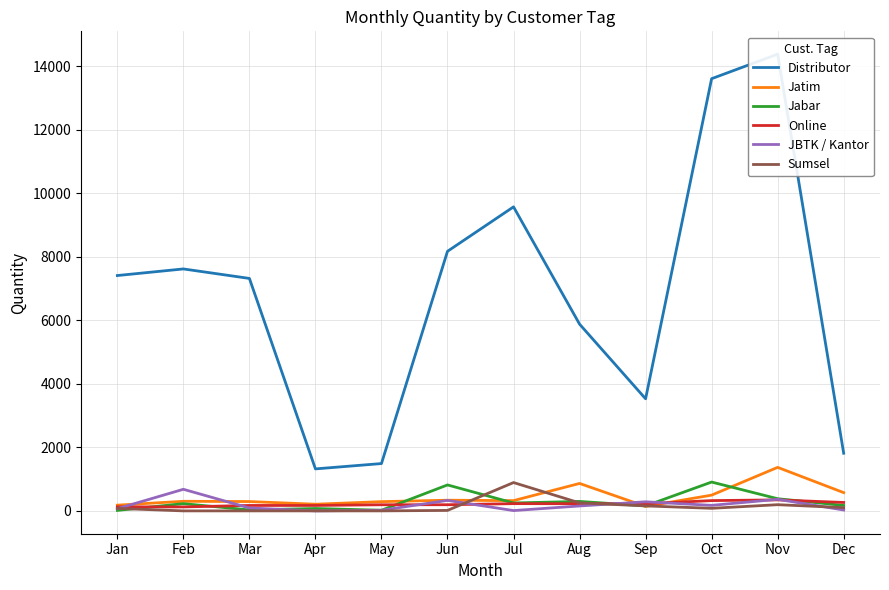

How many values in the JBTK / Kantor series exceed 155?

5